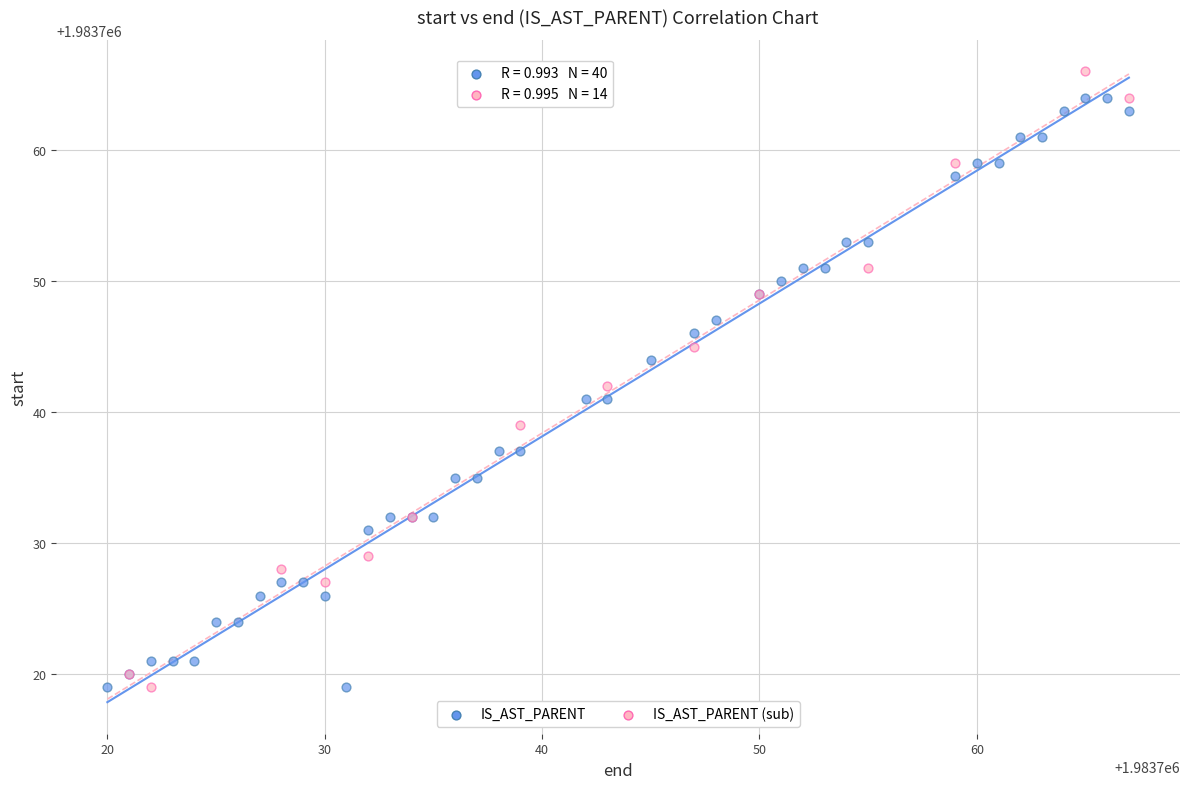

What are all the series names shown in the legend?

IS_AST_PARENT, IS_AST_PARENT (sub)